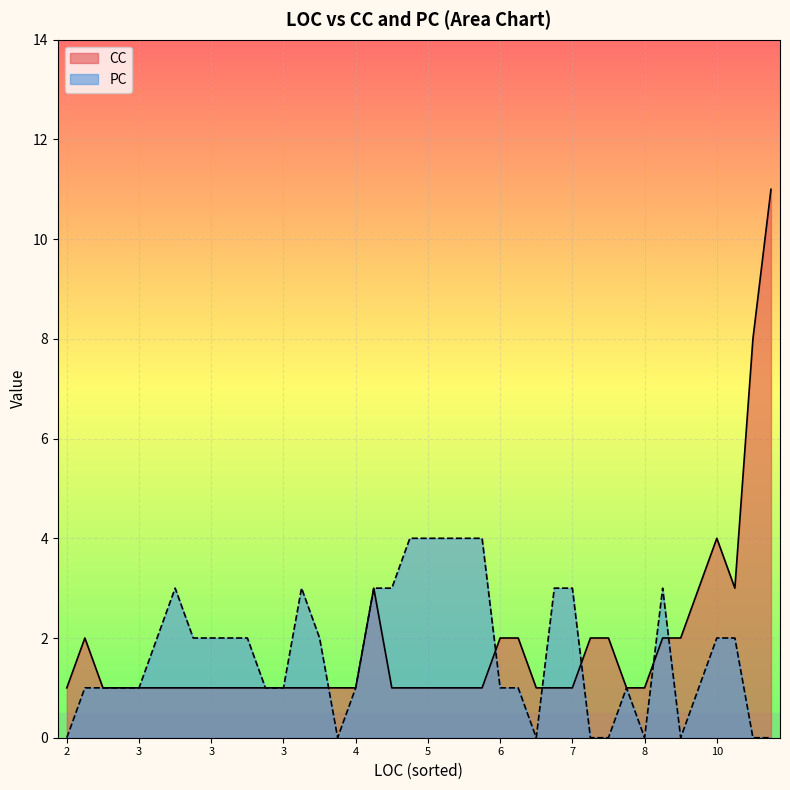

Which series has the largest range (max minus min)?

CC